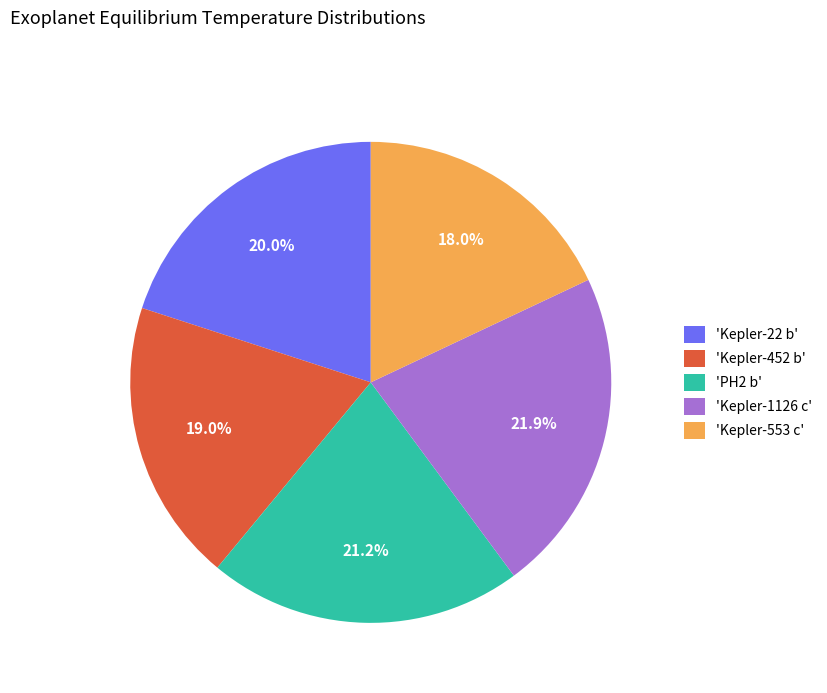

How many slices are in this pie chart?

5